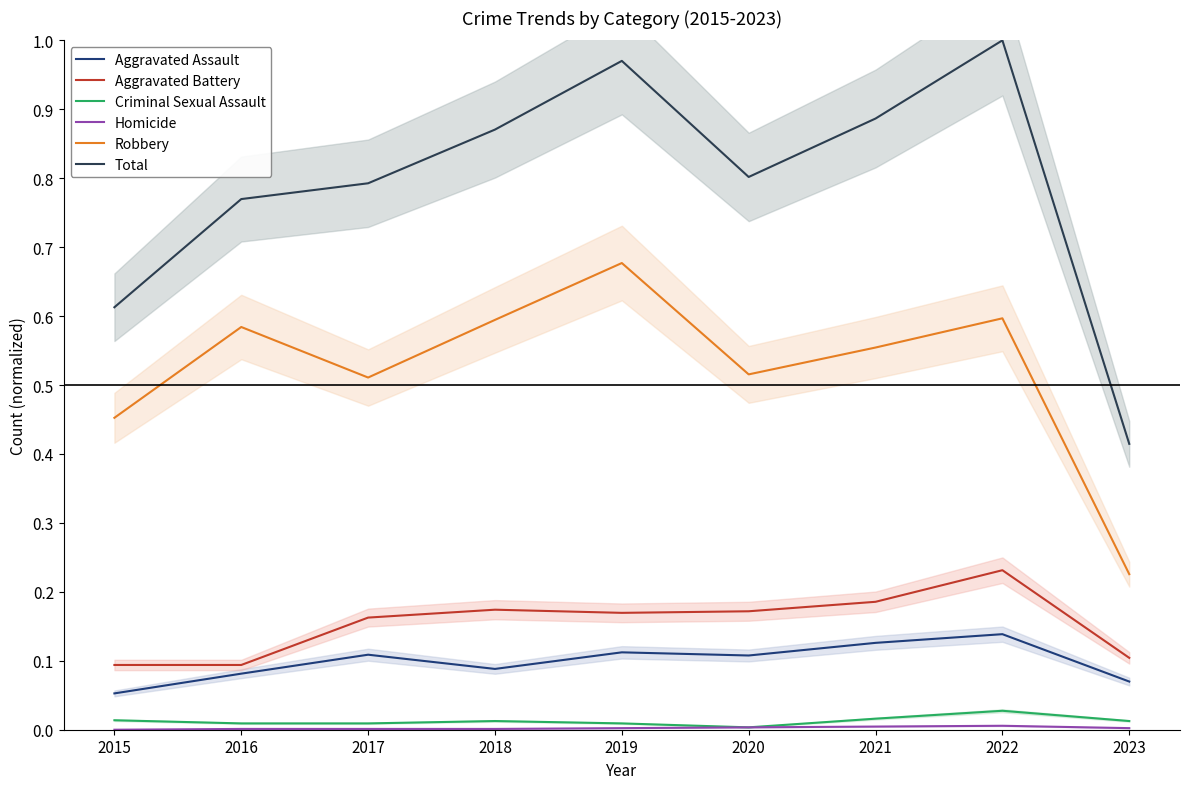

What are all the series names shown in the legend?

Aggravated Assault, Aggravated Battery, Criminal Sexual Assault, Homicide, Robbery, Total